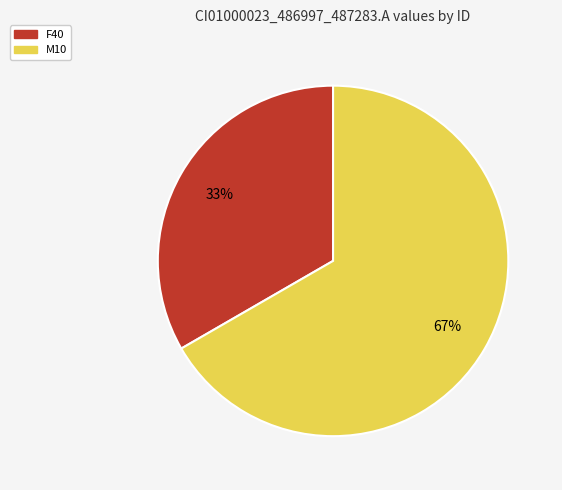

How many segments does this pie chart have?

2